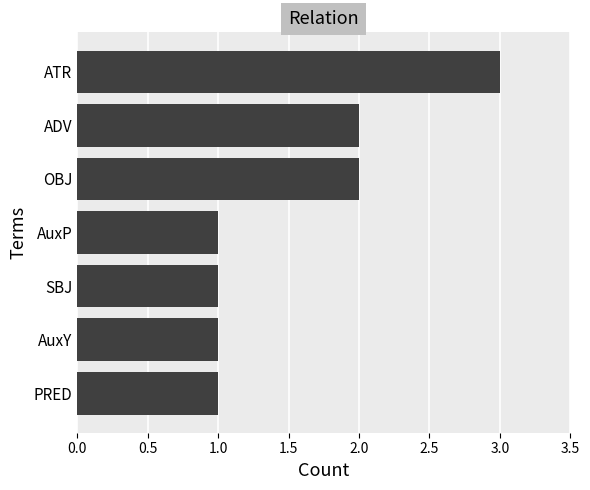

What is the smallest value displayed?

1